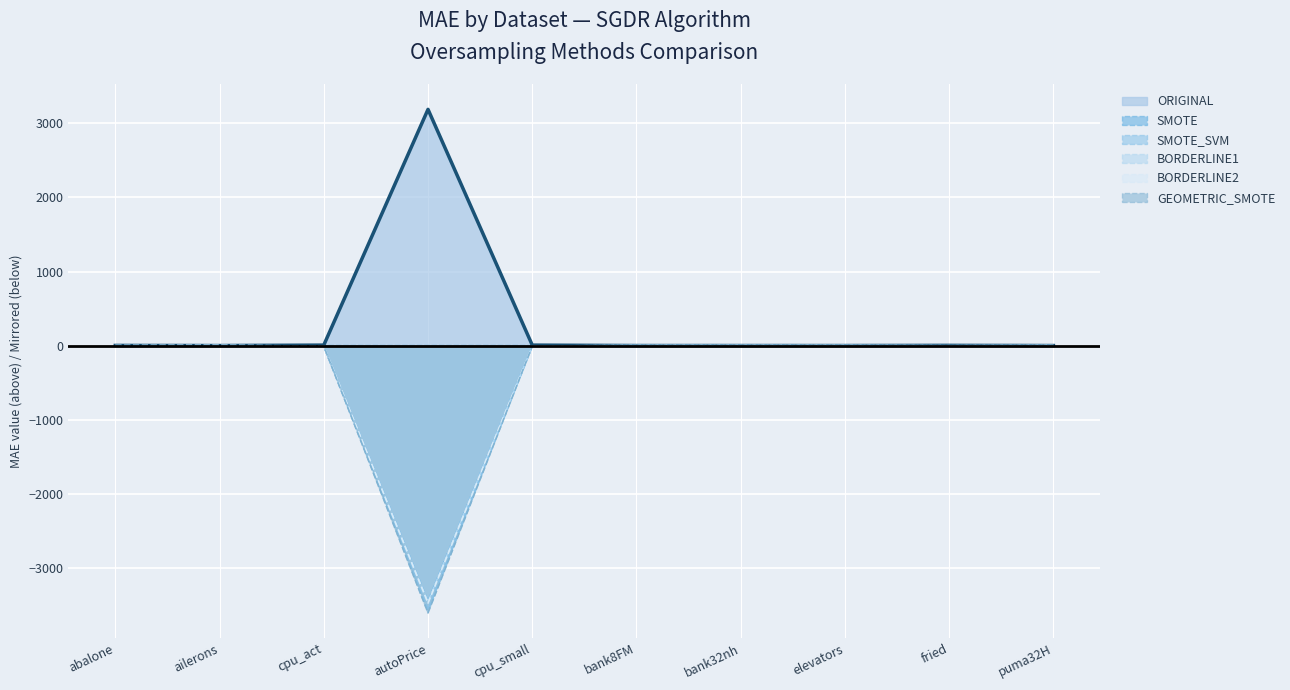

What is the label of the 8th point from the right?

cpu_act